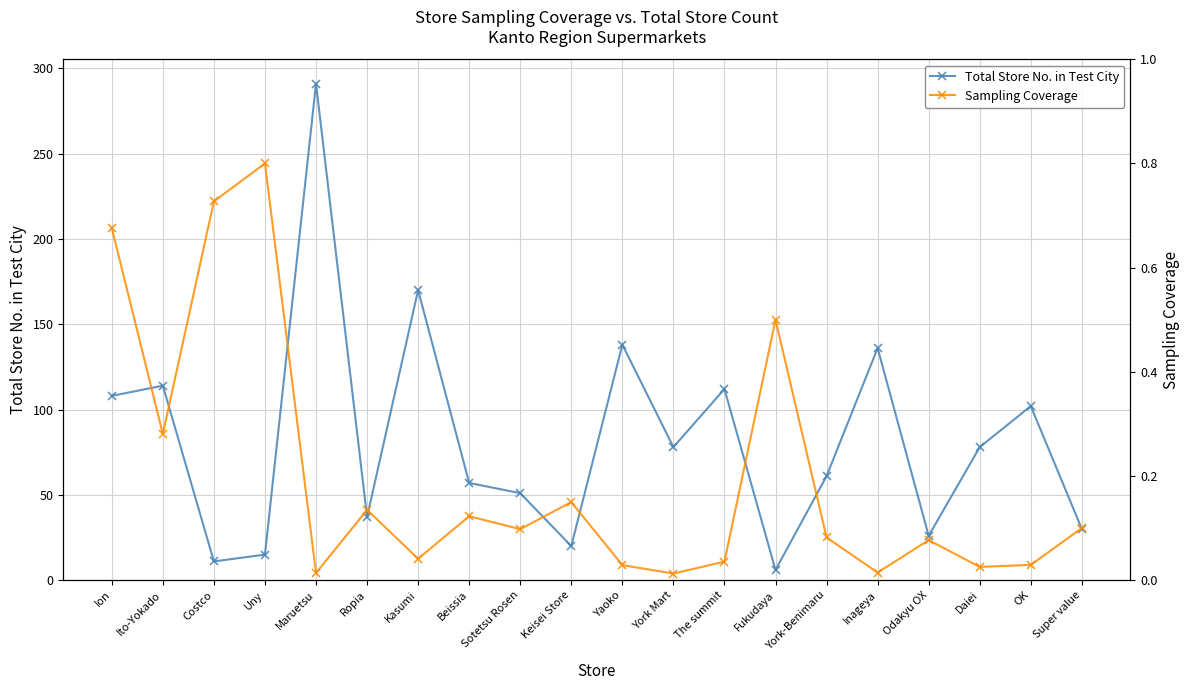

At which label is Total Store No. in Test City closest to 148?

Yaoko